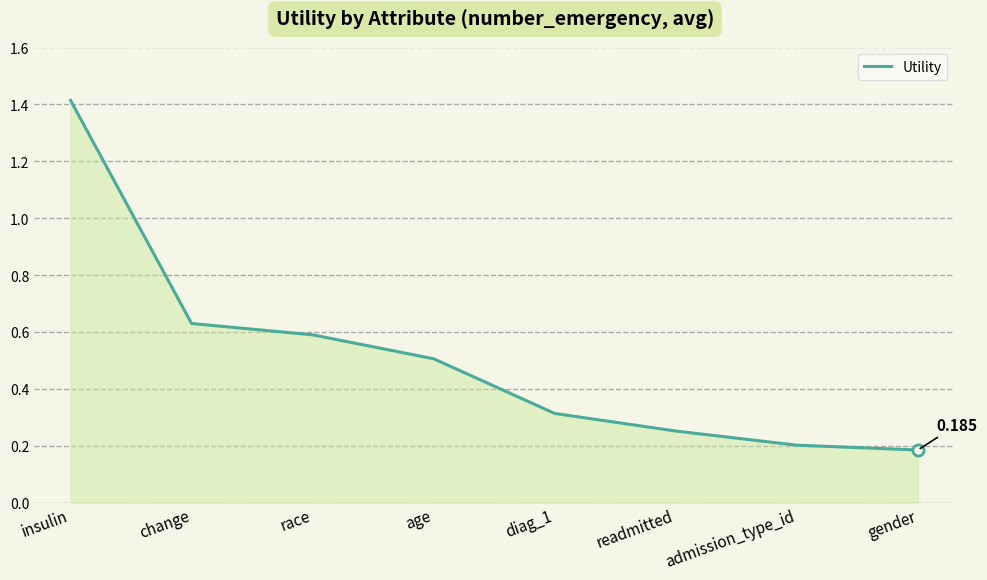

Is it true that the value at admission_type_id is 0.2?

True